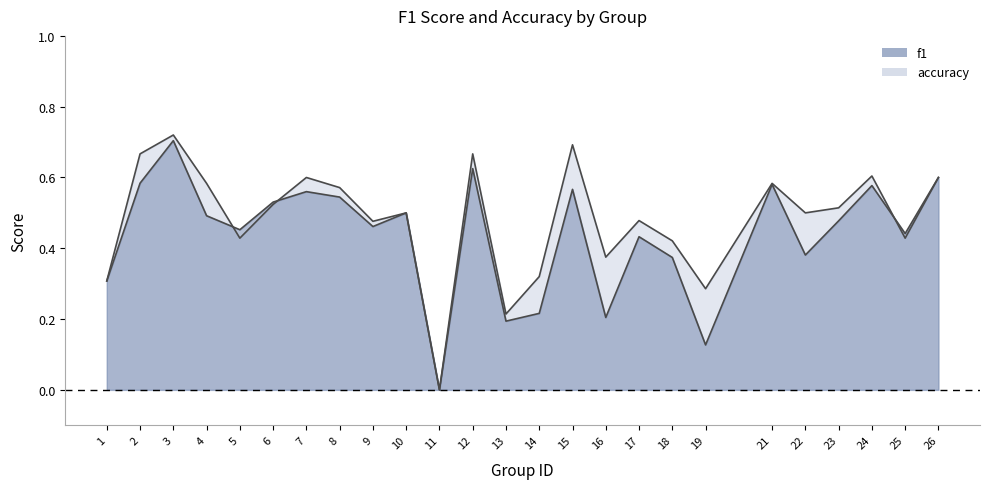

How many lines are shown in the chart?

2